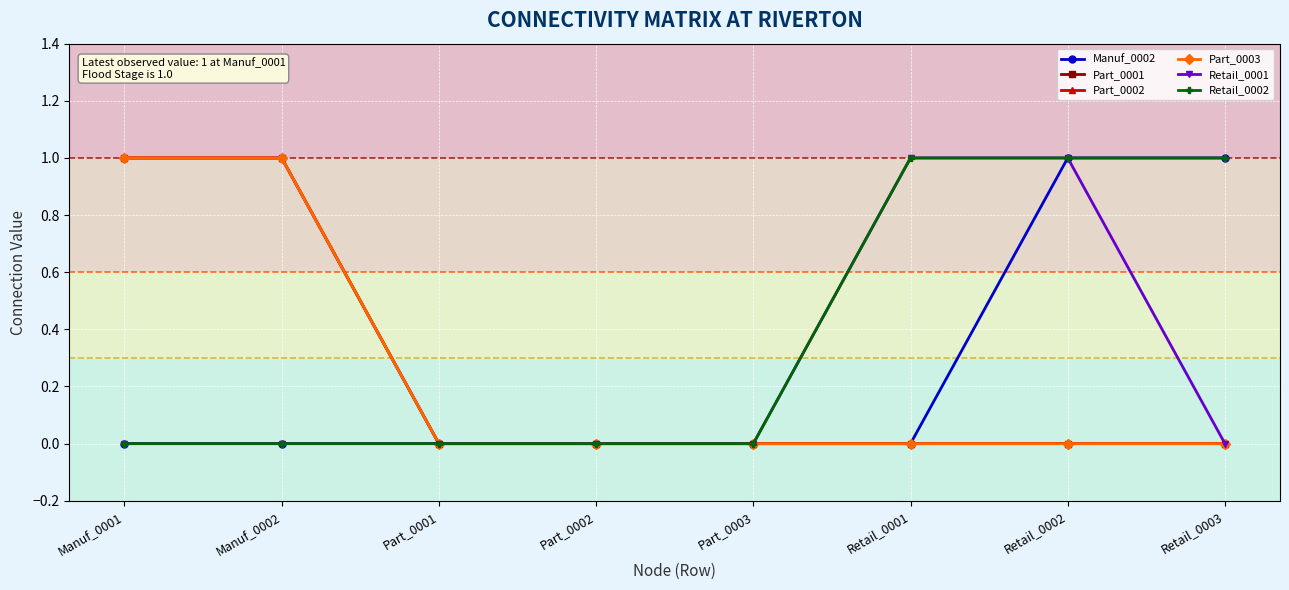

Does the chart have visible grid lines?

Yes